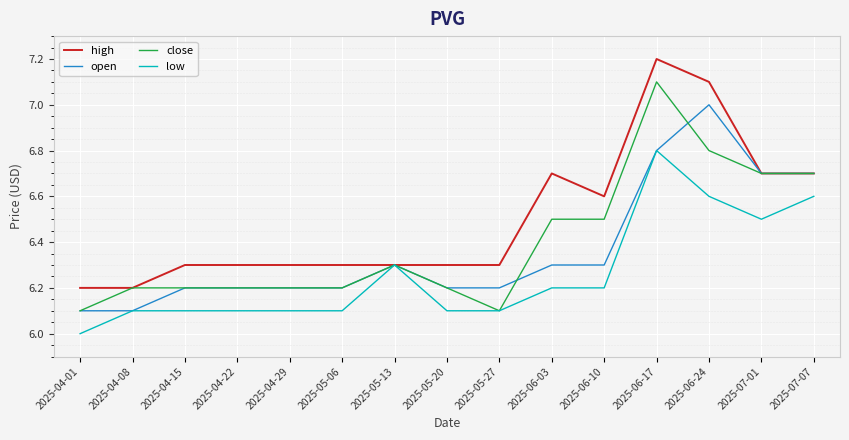

What position from the left is 2025-06-17?

12